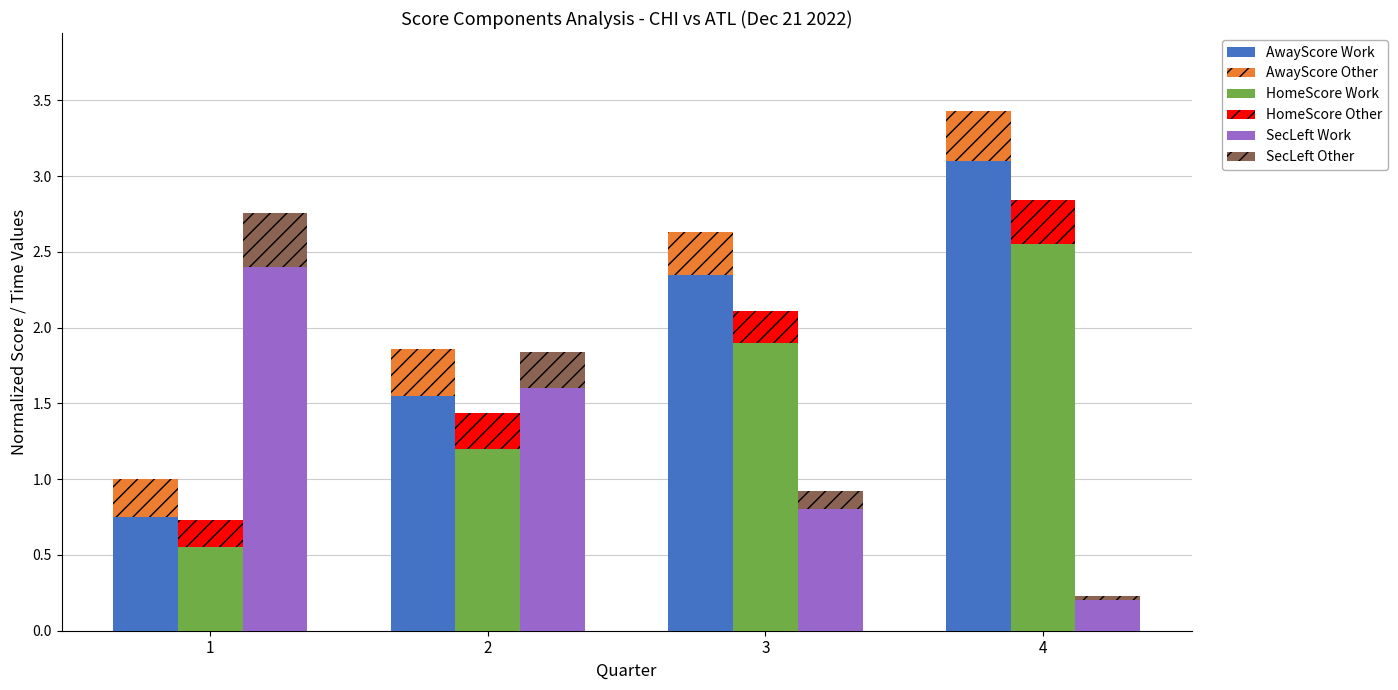

How many bars are there in total?

24